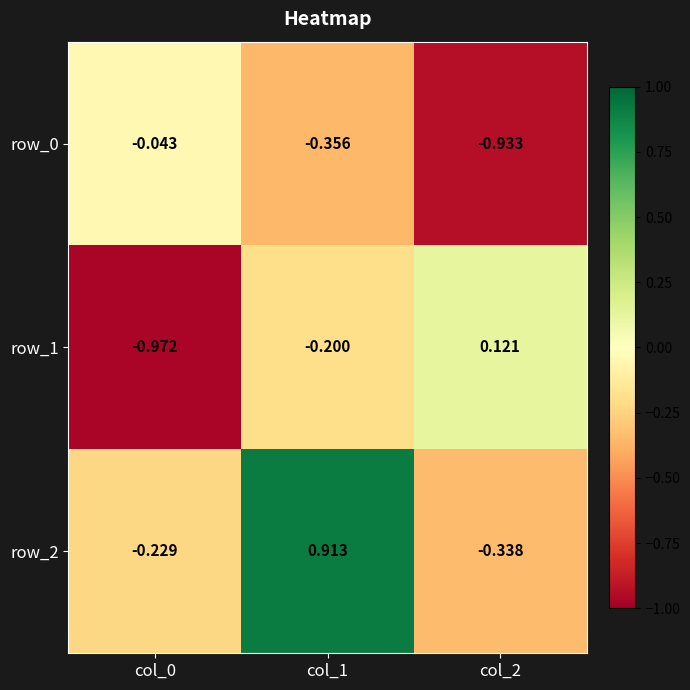

Is the value of row_2 at col_0 greater than the value of row_1 at col_1?

No